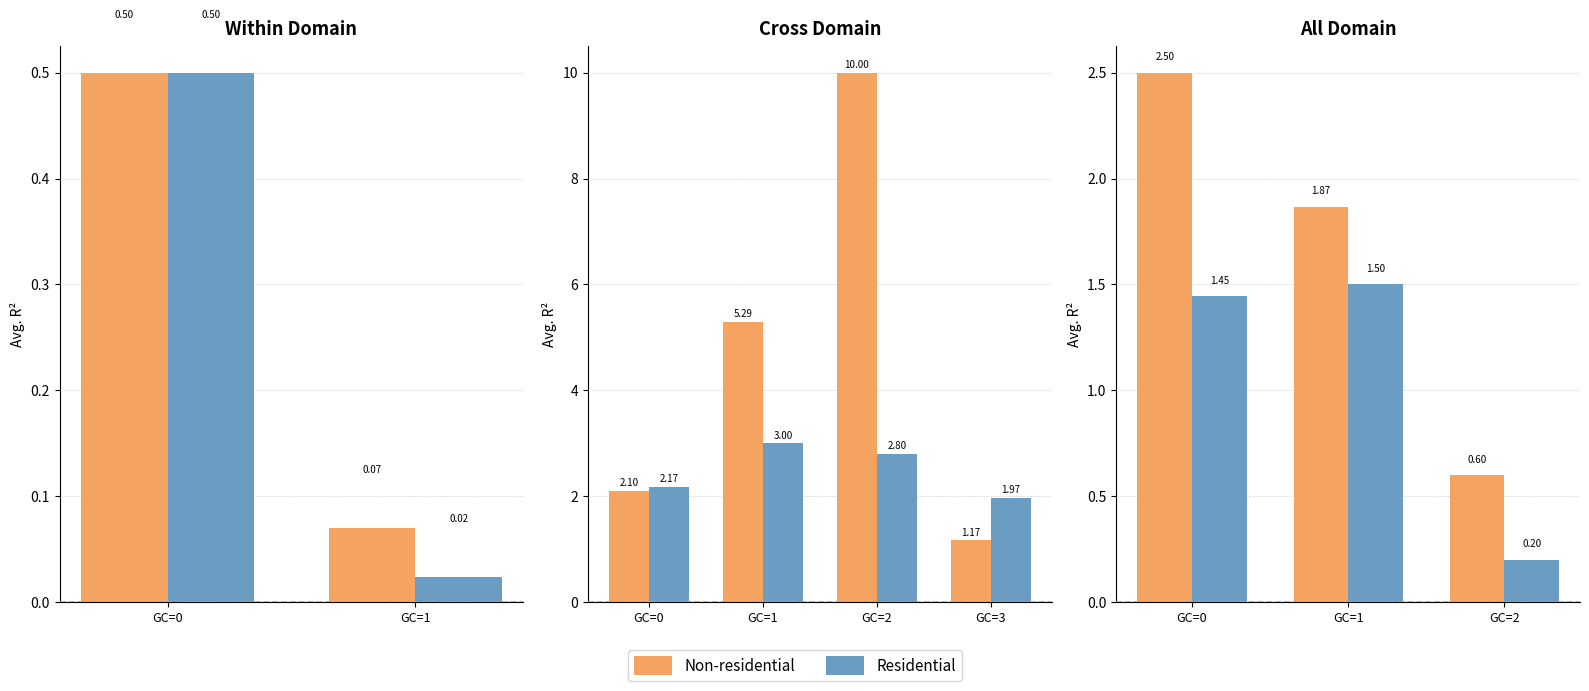

How many bars are there in each group?

2